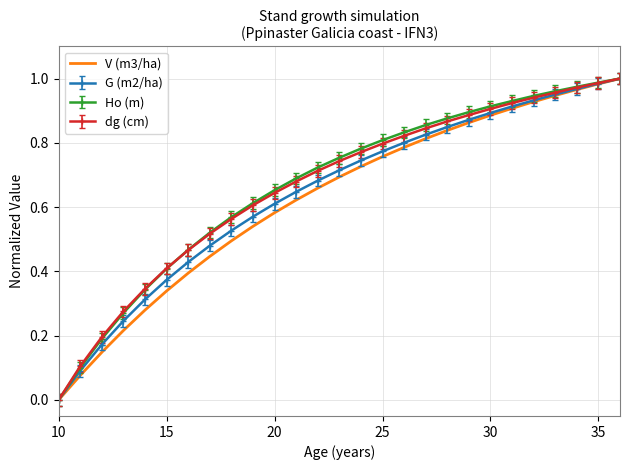

What are all the series names shown in the legend?

V (m3/ha), G (m2/ha), Ho (m), dg (cm)